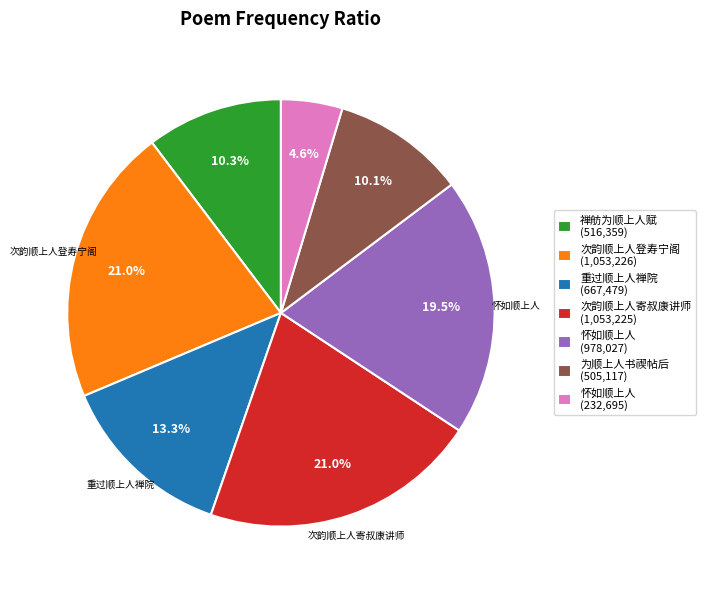

Between 次韵顺上人登寿宁阁 (1,053,226) and 重过顺上人禅院 (667,479), which is larger?

次韵顺上人登寿宁阁 (1,053,226)